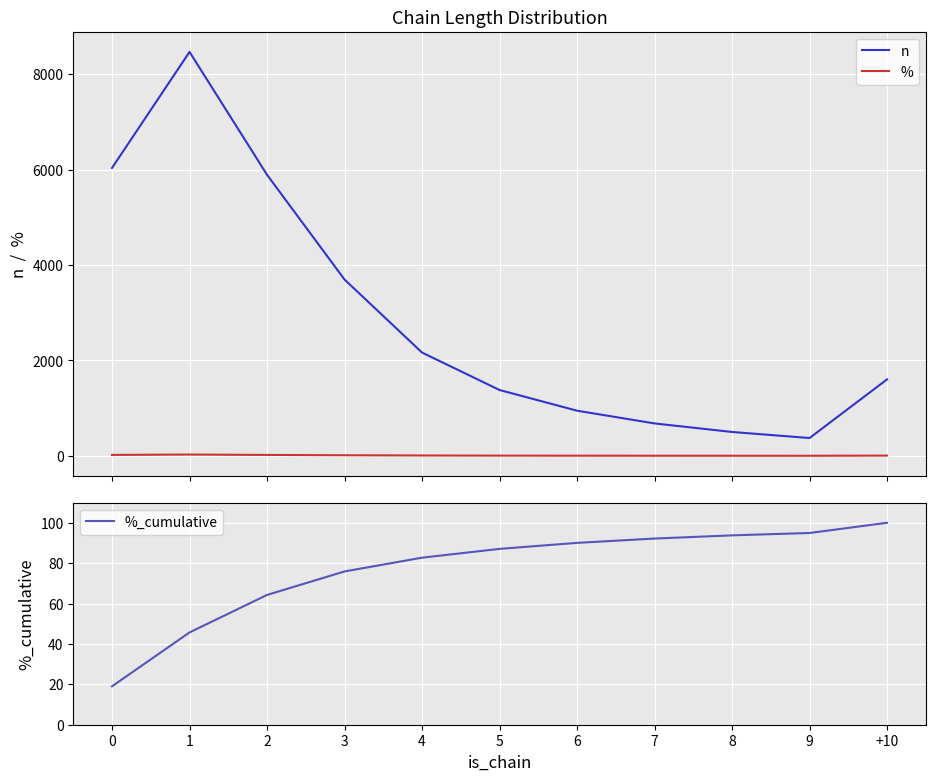

Count the number of data series in this chart.

3